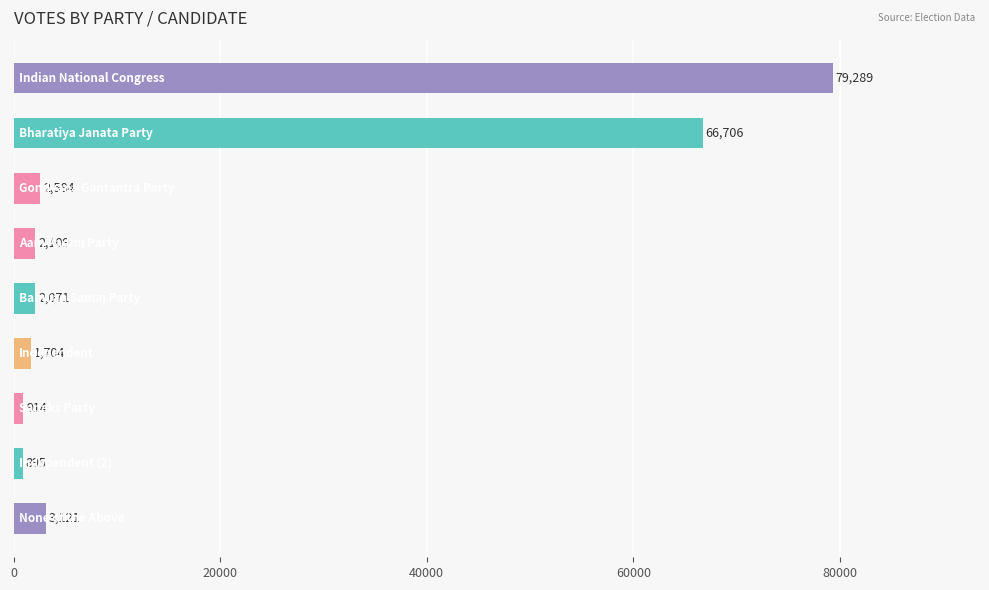

What is the value of the 3rd bar from the top?

2584